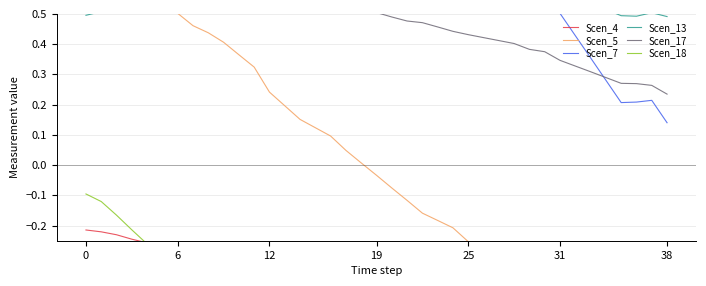

What is the value of the Scen_13 point at the 8th from the left?

0.6